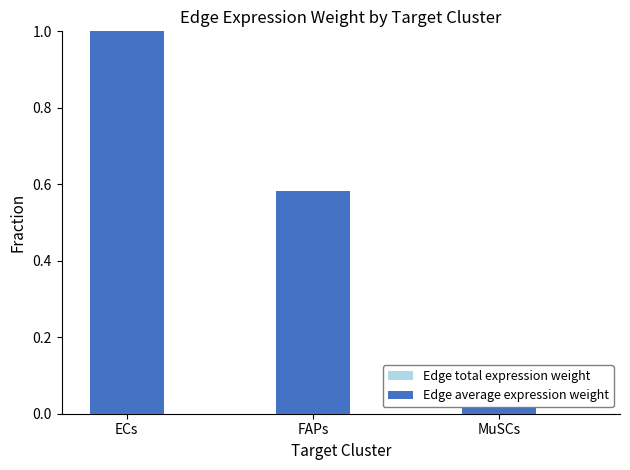

Which series has the largest range (max minus min)?

Edge total expression weight